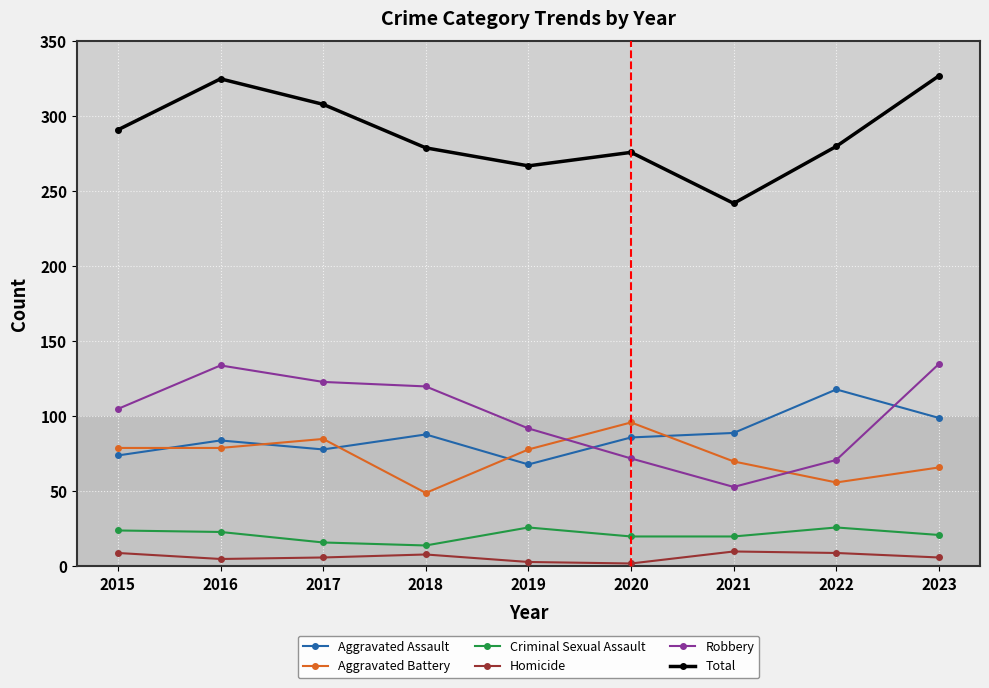

True or false: Criminal Sexual Assault has more than 0 interior local peaks.

True